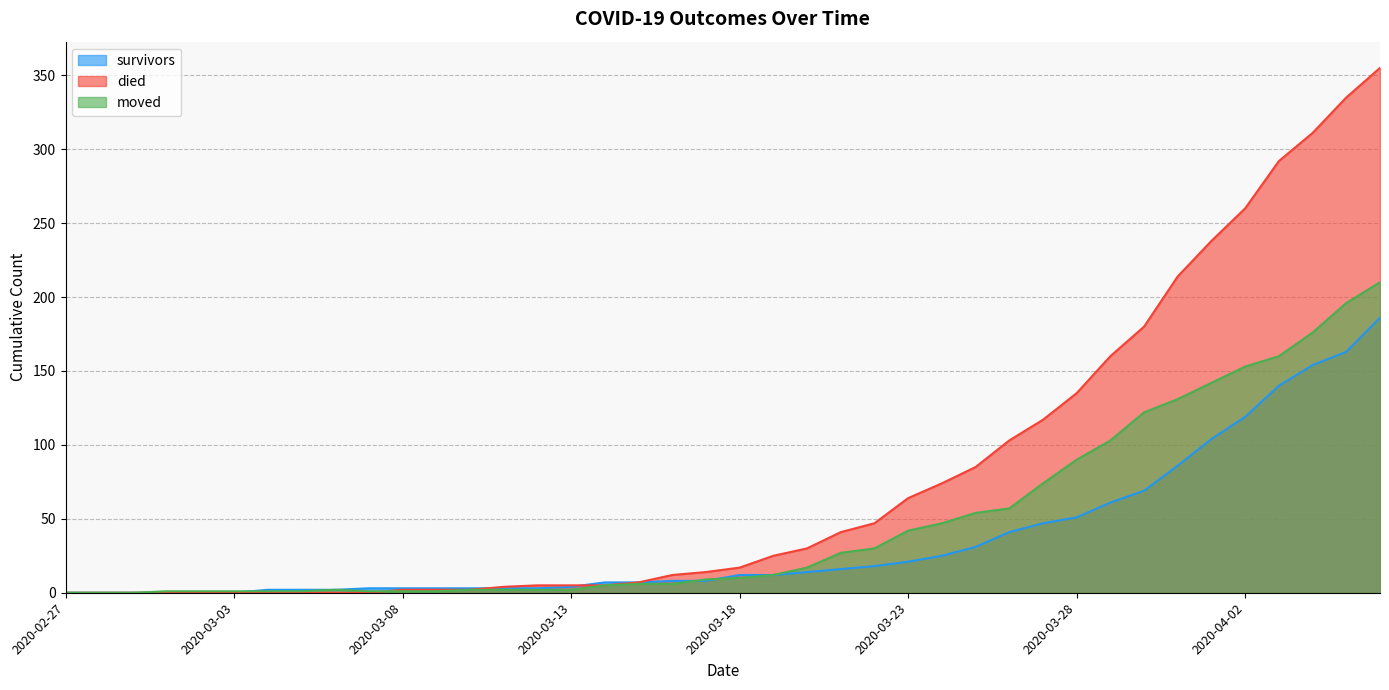

How many lines are shown in the chart?

3